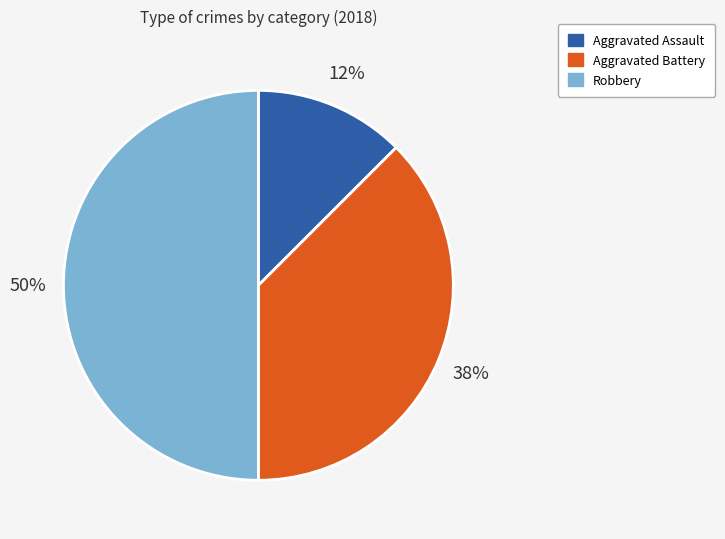

To the nearest percent, what is the average slice percentage?

33%